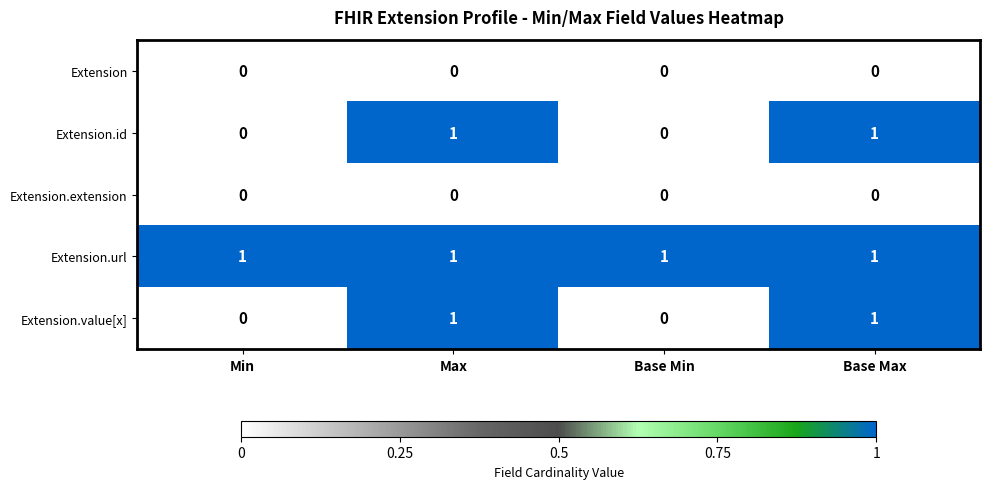

Reading left to right, list all the values displayed in this chart.

Extension: 0	0	0	0
Extension.id: 0	1	0	1
Extension.extension: 0	0	0	0
Extension.url: 1	1	1	1
Extension.value[x]: 0	1	0	1